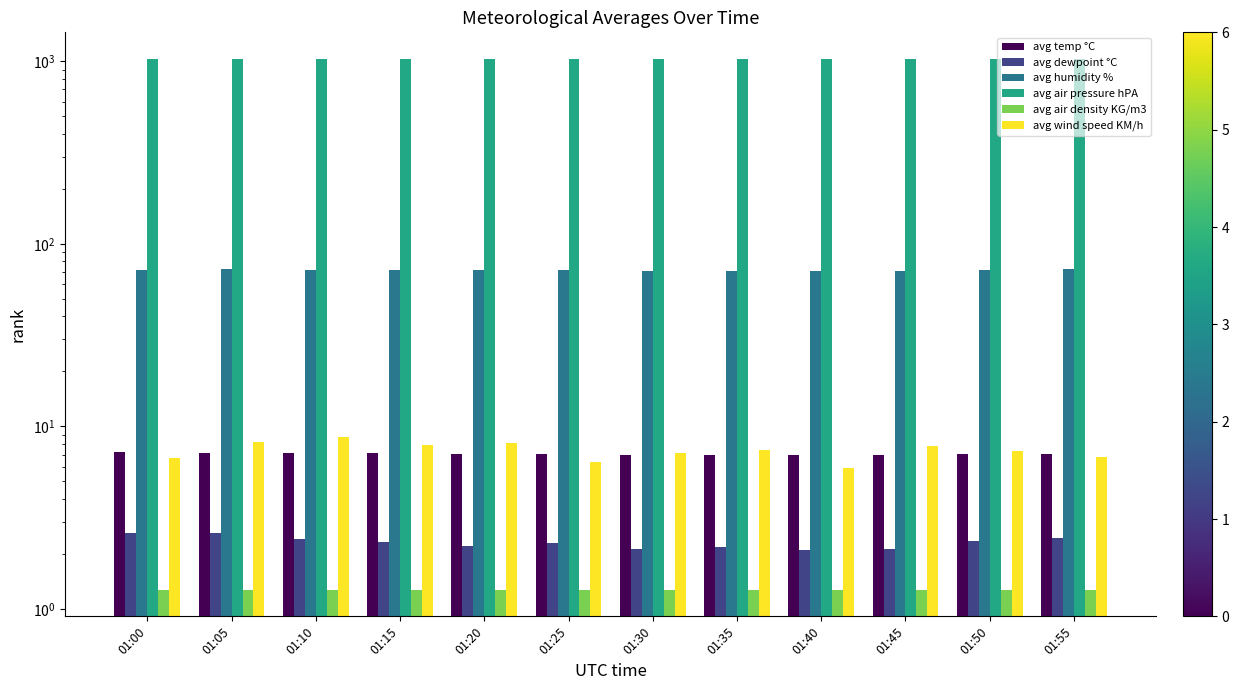

What is the difference between the avg air pressure hPA values at 01:05 and 01:15?

0.1